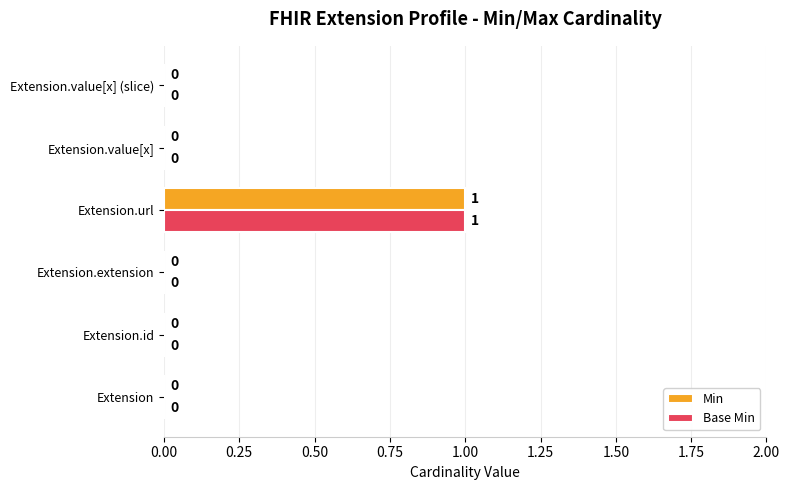

Is the value of Min at Extension.id greater than the value of Base Min at Extension.url?

No